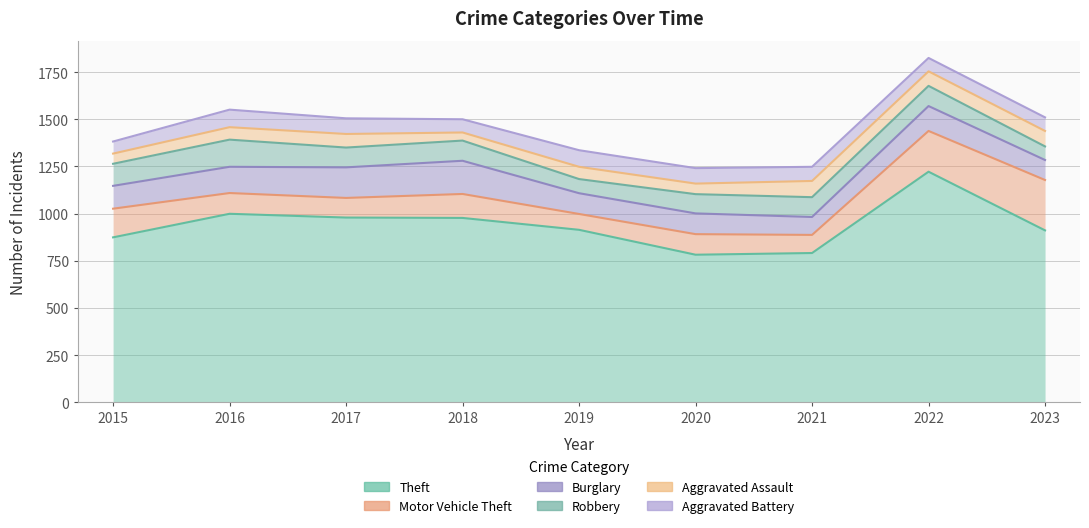

Reading right to left, list all the values displayed in this chart.

Theft: 911	1222	791	782	914	977	979	999	874
Motor Vehicle Theft: 267	216	96	109	84	127	104	110	152
Burglary: 106	132	95	110	110	176	162	139	121
Robbery: 72	107	105	102	75	107	105	144	117
Aggravated Assault: 82	77	86	56	65	43	72	66	54
Aggravated Battery: 72	71	75	82	88	70	83	93	64